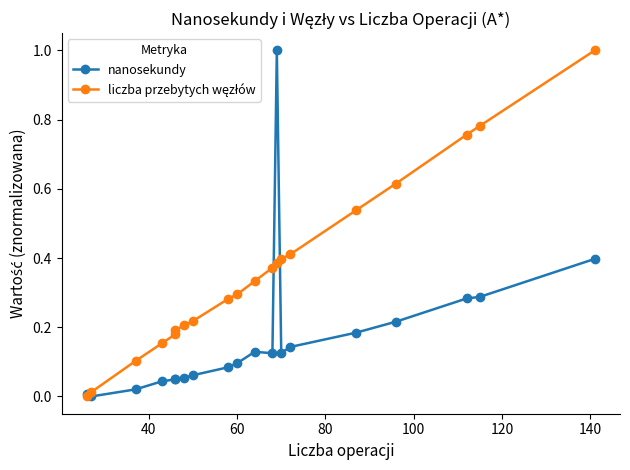

How many lines are shown in the chart?

2